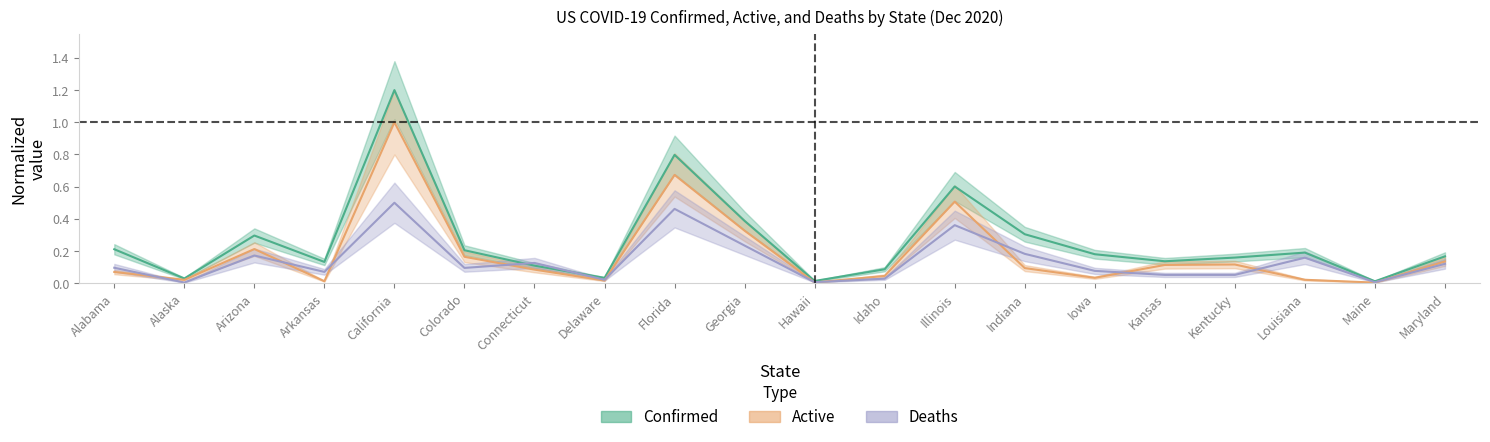

Is the value of Active at Colorado greater than the value of Confirmed at Louisiana?

No